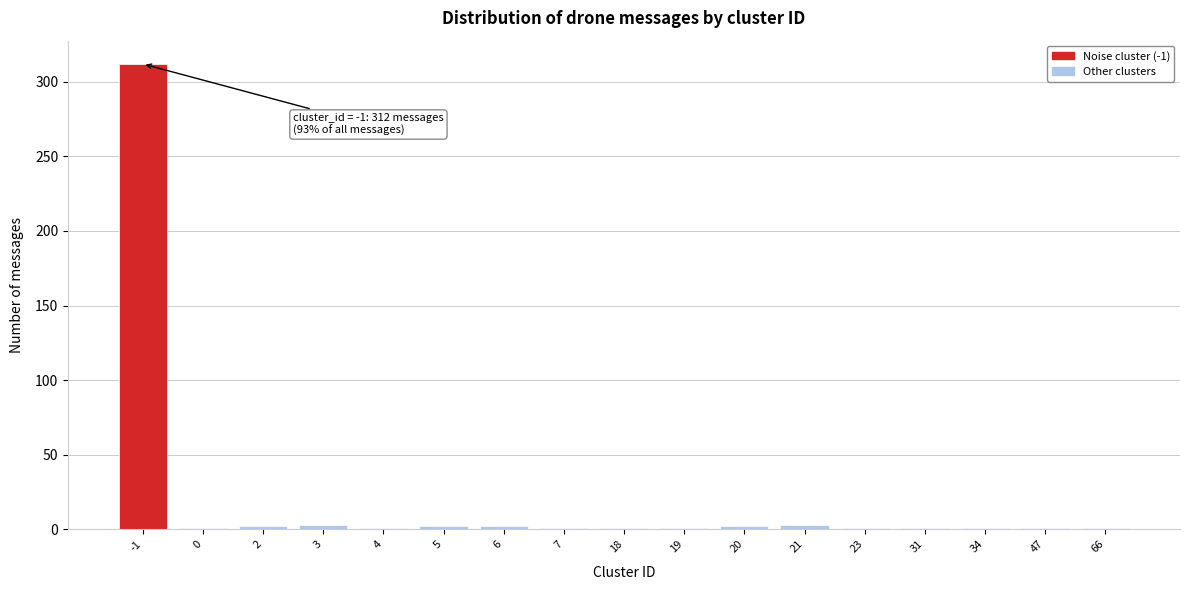

What is the greatest value displayed?

312